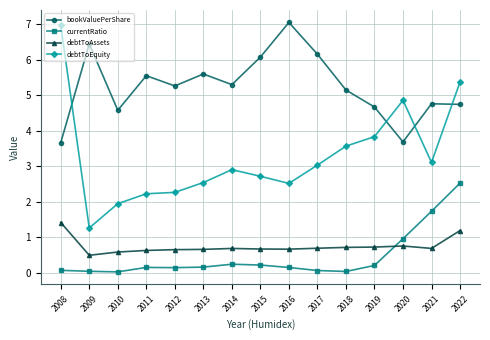

What is the value of the bookValuePerShare point at the 5th from the left?

5.3